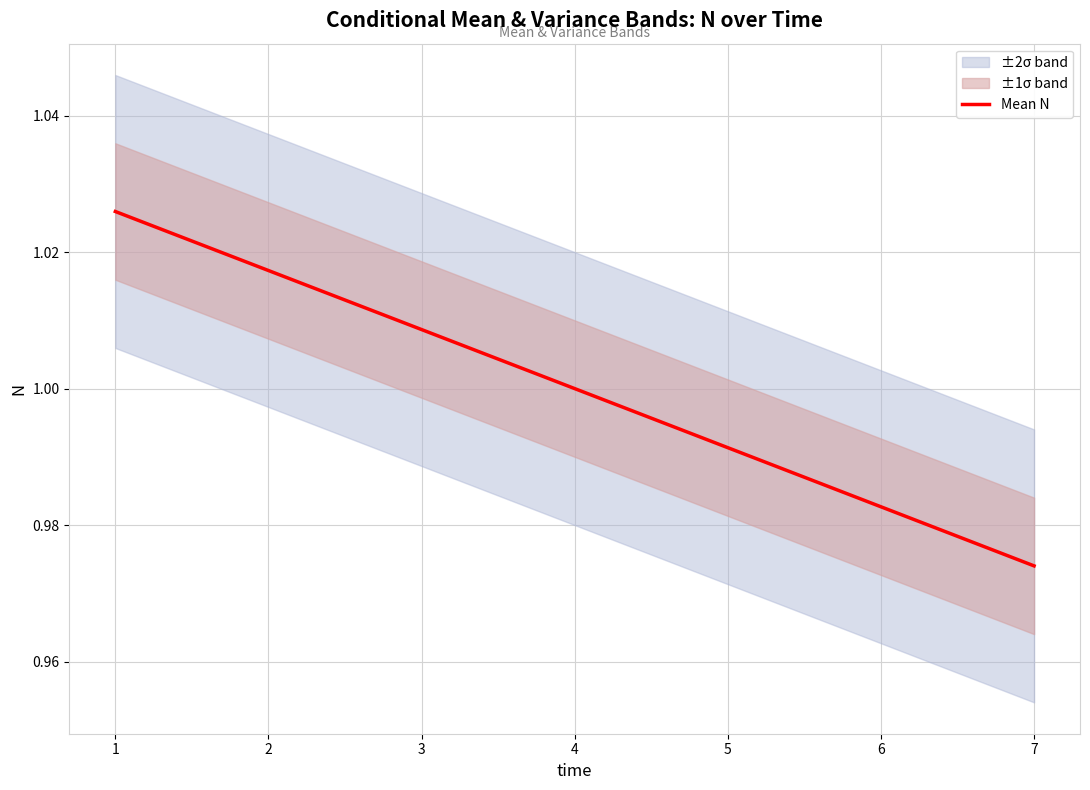

How many categories are shown in the chart?

7